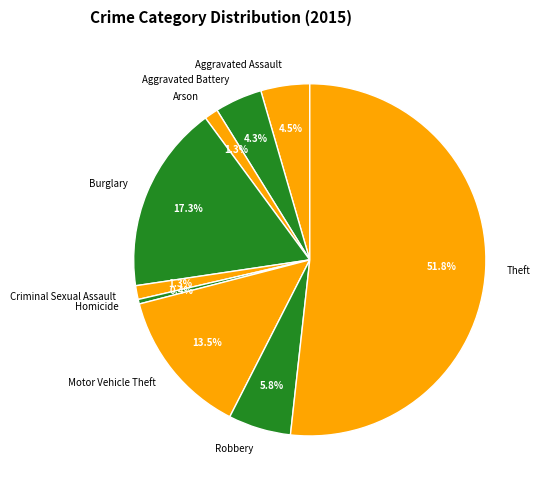

How many slices are in this pie chart?

9